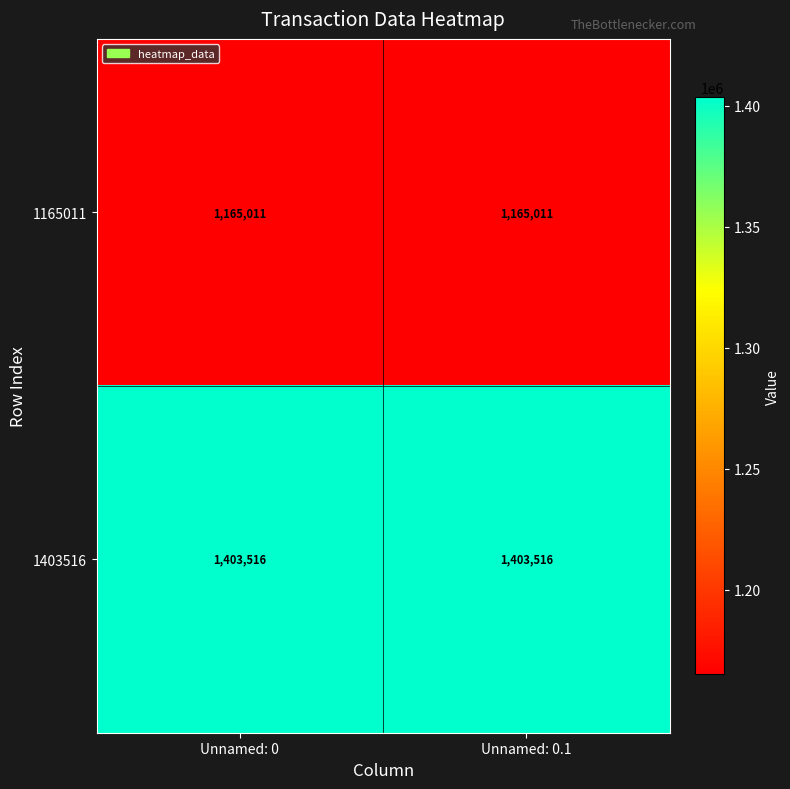

True or false: 1165011 has a value of 1165011 at Unnamed: 0.1.

True